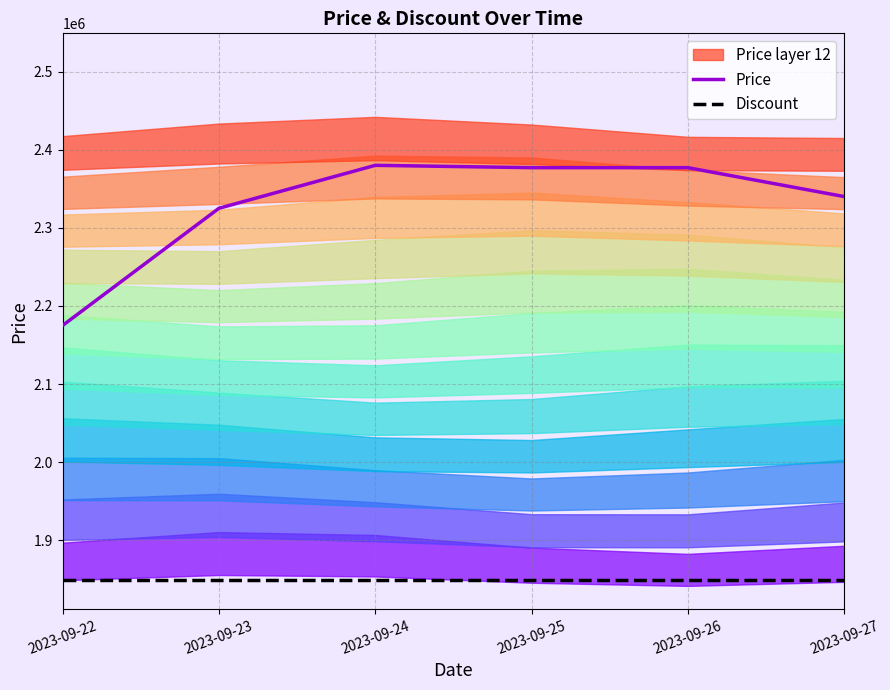

What is the value of the Discount point at the 1st from the left?

1848750